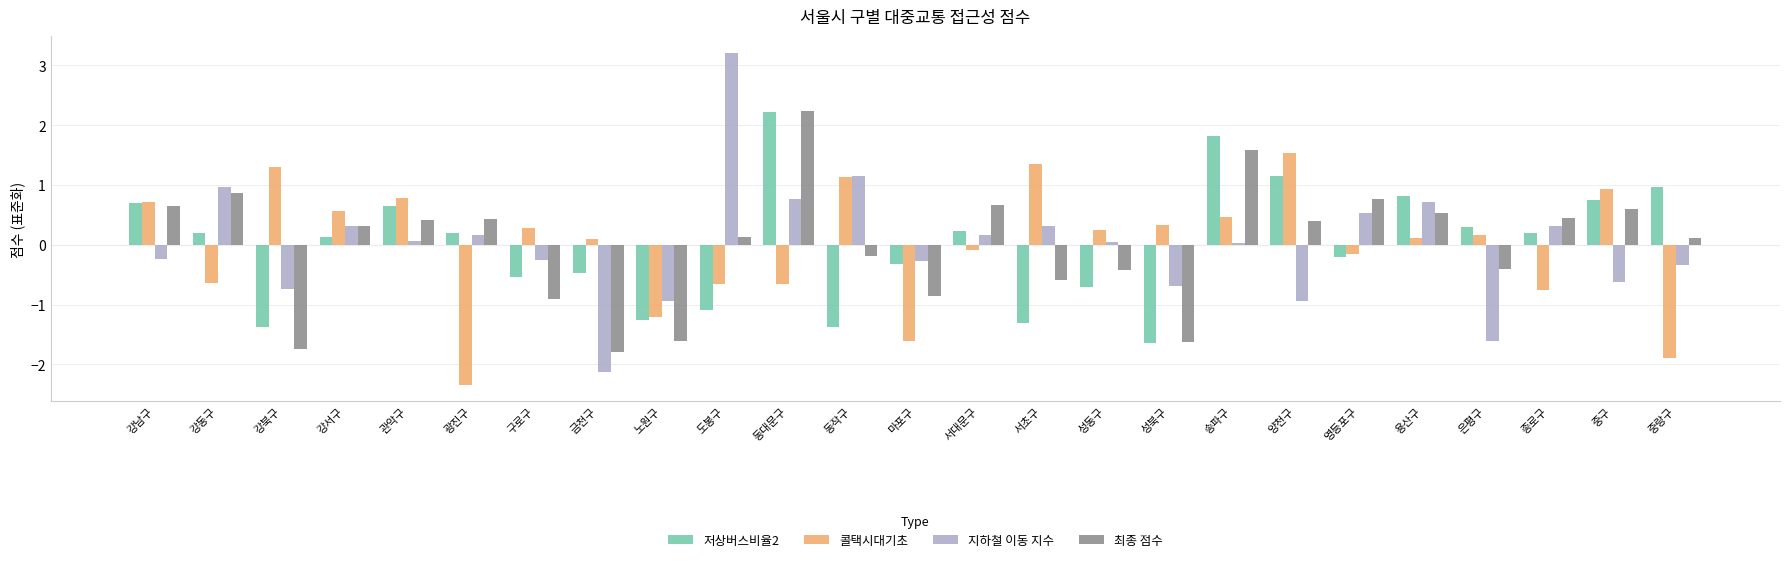

What are all the series names shown in the legend?

저상버스비율2, 콜택시대기초, 지하철 이동 지수, 최종 점수